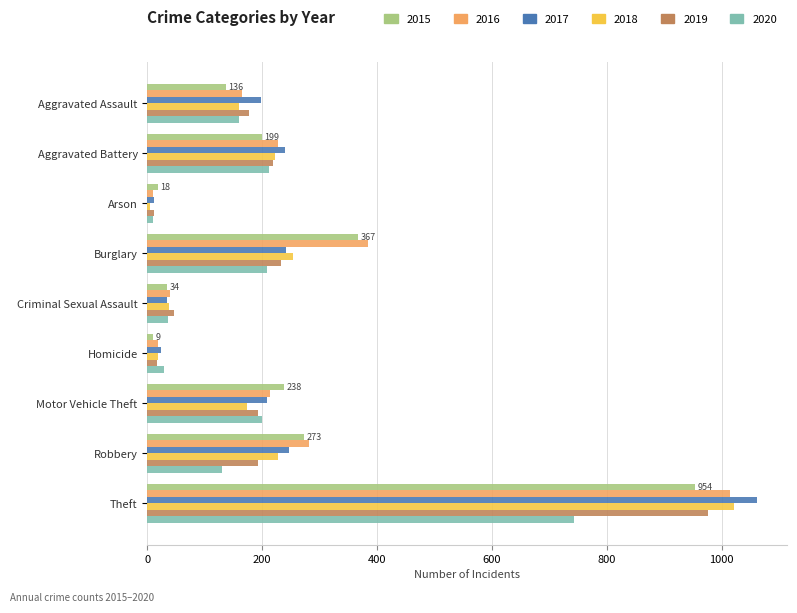

At which label does 2018 reach its minimum?

Arson